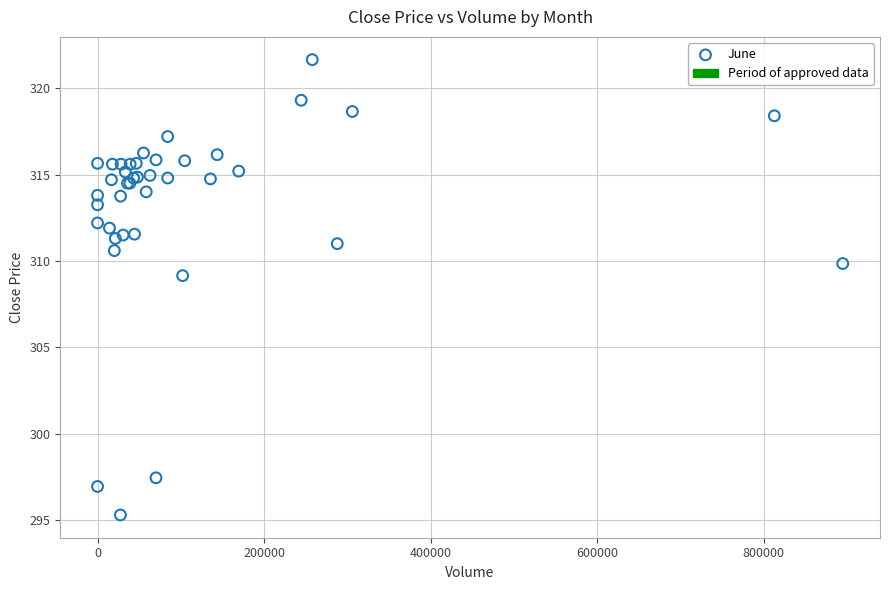

What Y value in the scatter plot is closest to 308?

309.1